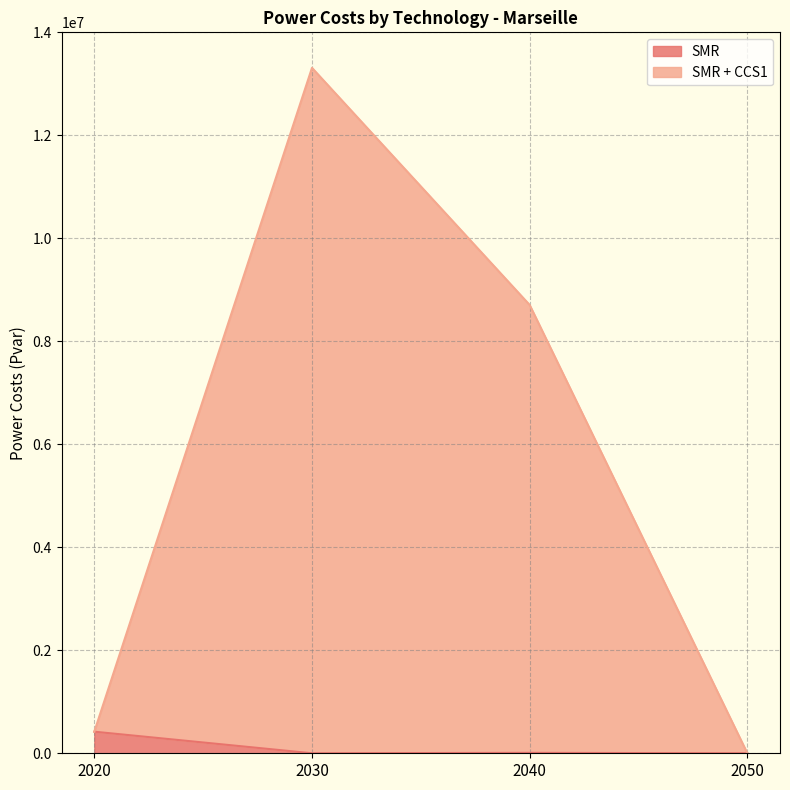

True or false: SMR has a value of 192856.7 at 2020.

False